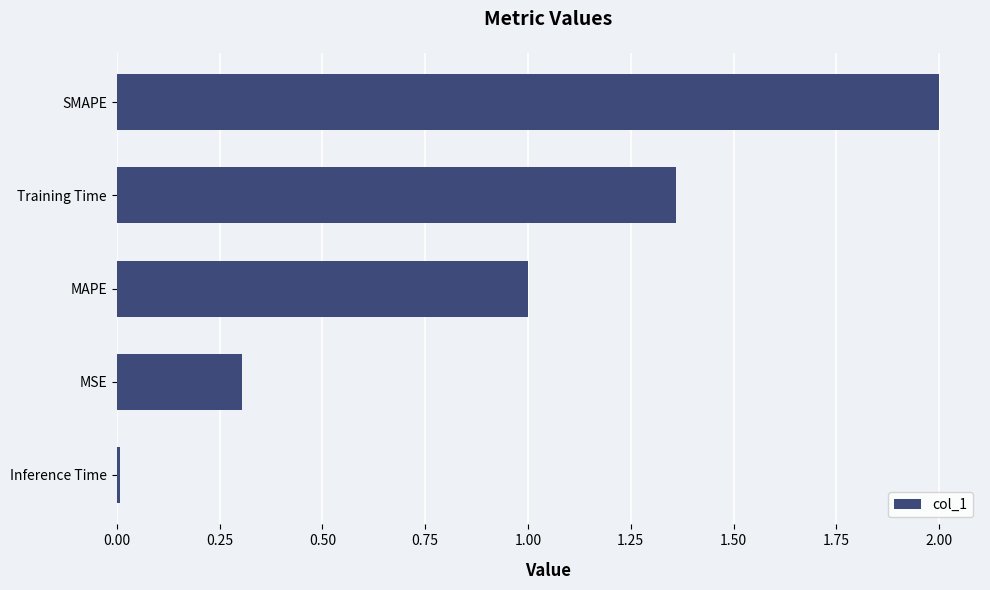

True or false: the data shows 2.8 at SMAPE.

False